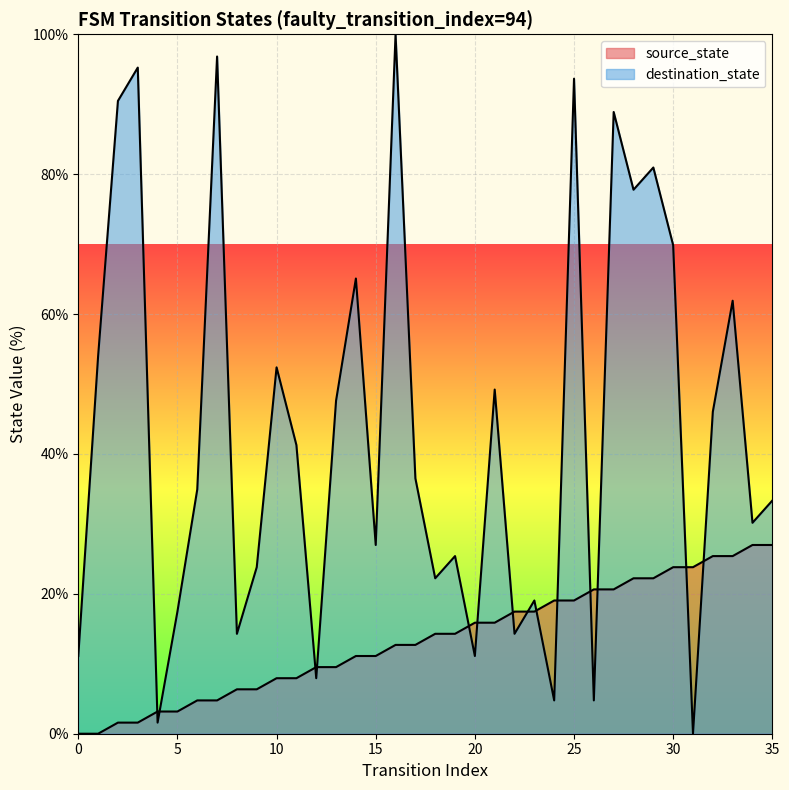

How many intersections are there between destination_state and source_state?

14